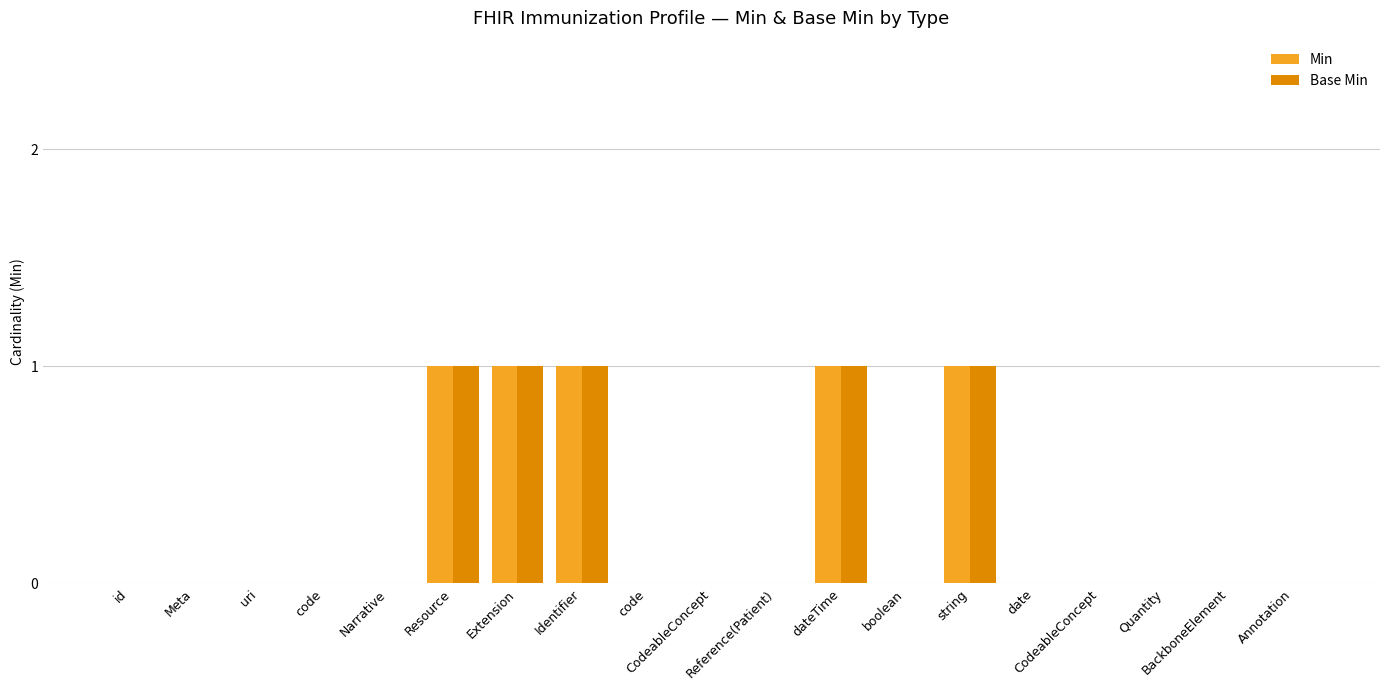

At which category does the chart reach its minimum across all series?

id